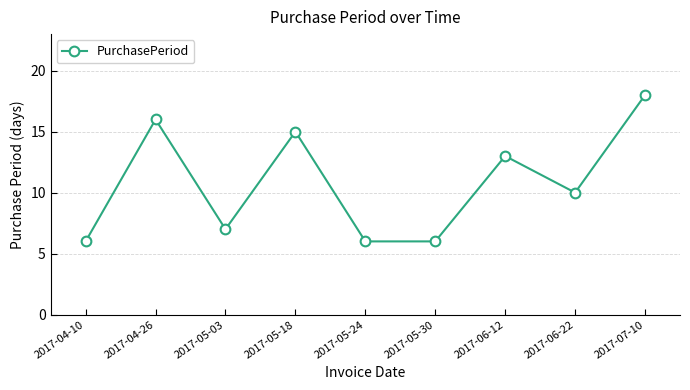

What value does the data have at 2017-06-22?

10